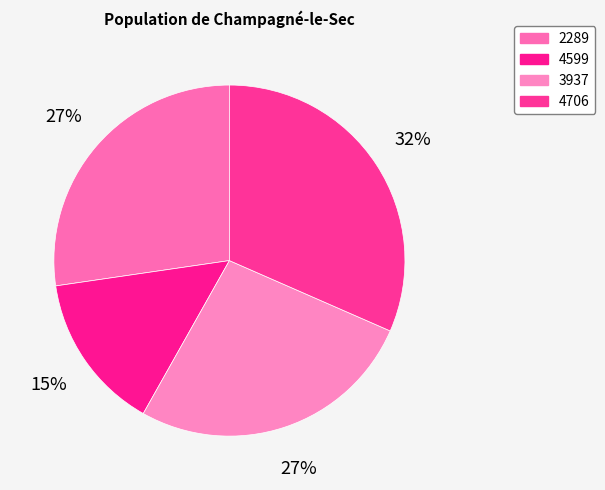

Count the number of slices in the pie.

4